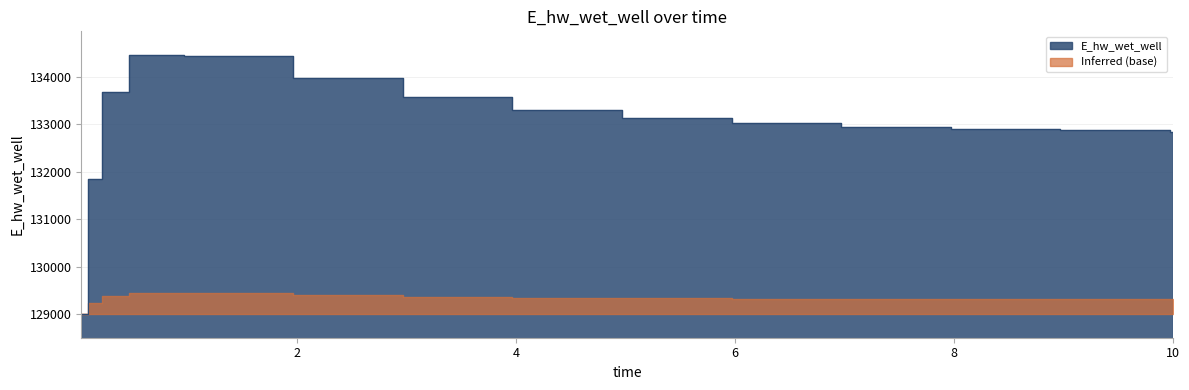

Approximately how many times larger is the value at 7.96875 compared to 4.96875?

1.0